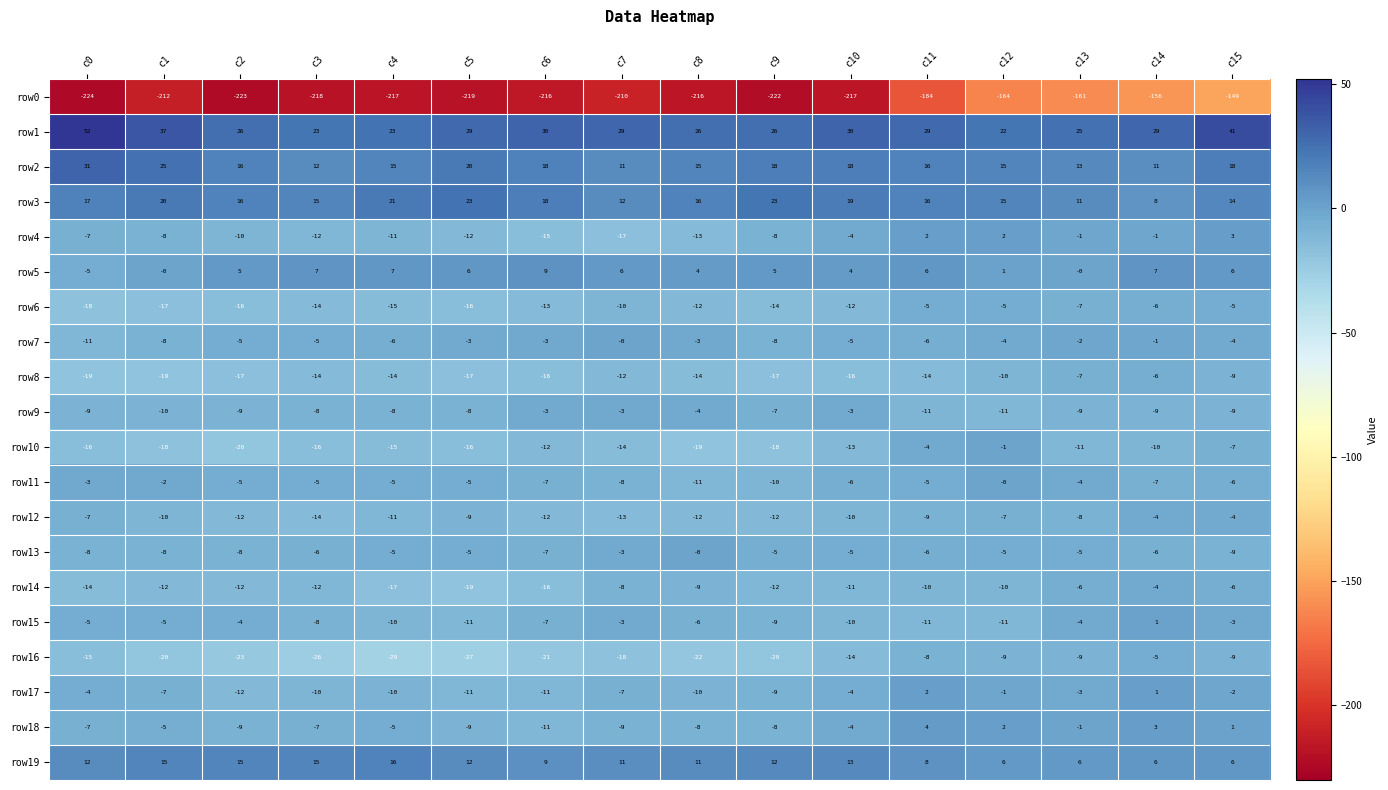

What is the difference between the second highest and second lowest values in the row10 series?

15